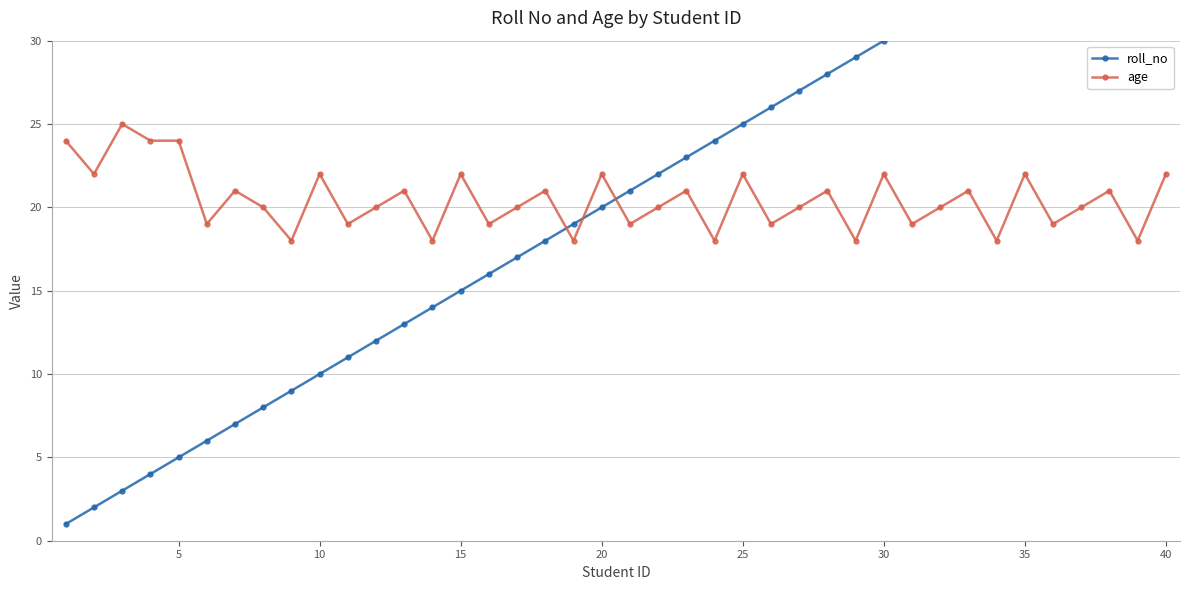

True or false: age has a value of 12 at 40.

False